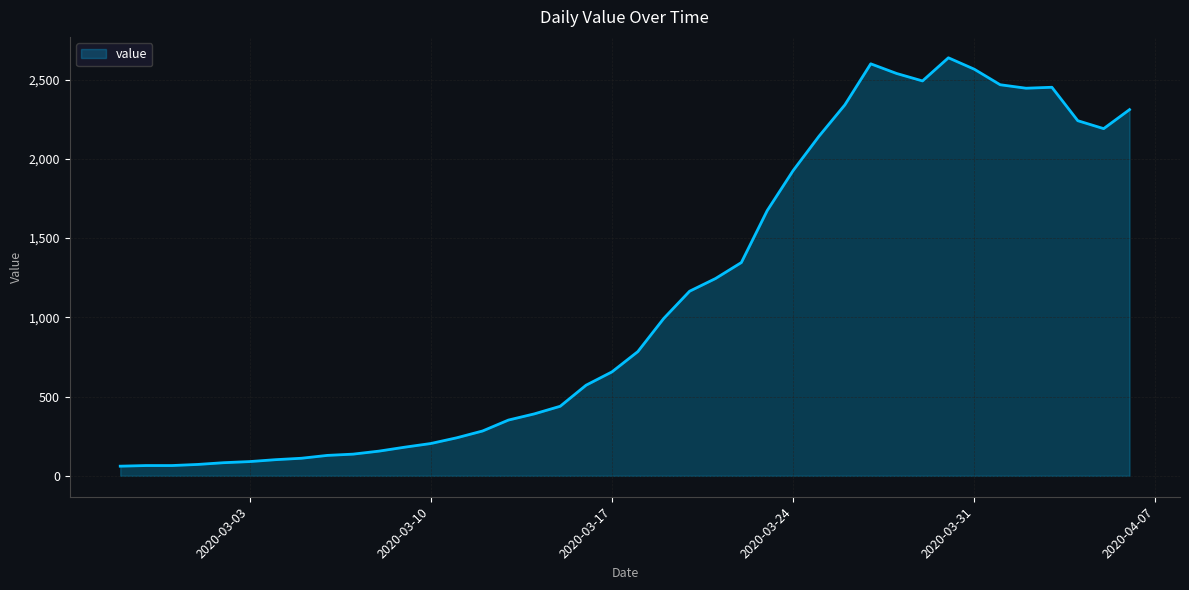

What is the average value?

1124